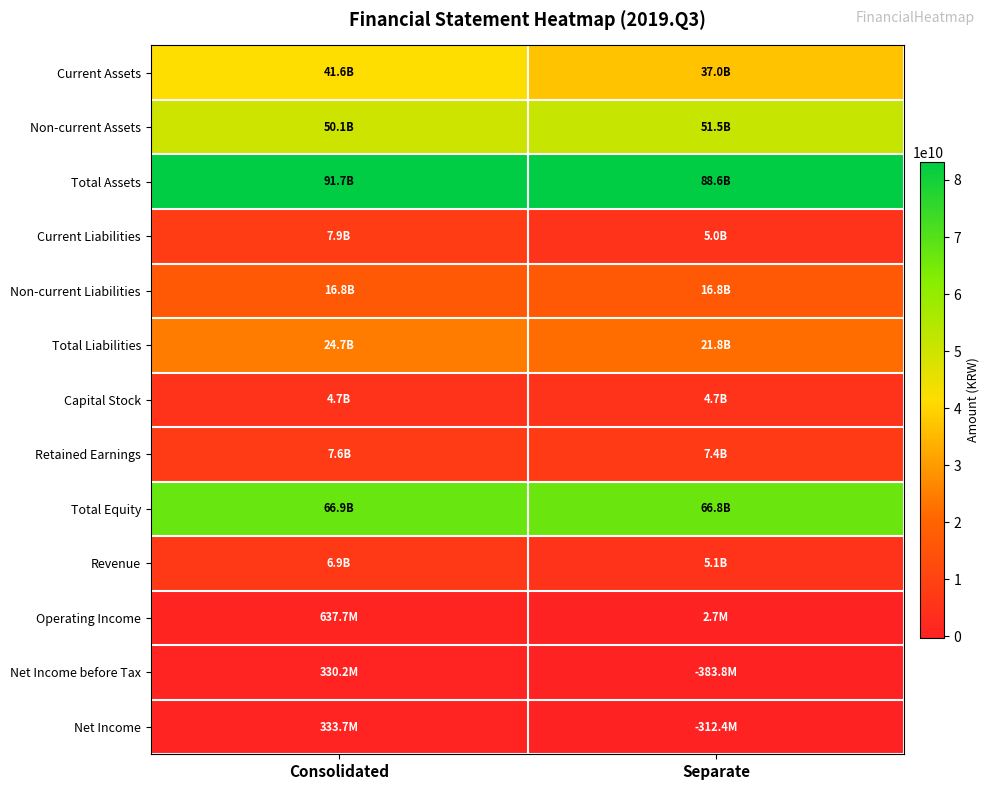

Reading left to right, transcribe all the data shown in this chart.

Current Assets: Consolidated=41626086072	Separate=37044592746
Non-current Assets: Consolidated=50059665832	Separate=51528452506
Total Assets: Consolidated=91685751904	Separate=88573045252
Current Liabilities: Consolidated=7924722300	Separate=5044141867
Non-current Liabilities: Consolidated=16812553731	Separate=16773575090
Total Liabilities: Consolidated=24737276031	Separate=21817716957
Capital Stock: Consolidated=4725948000	Separate=4725948000
Retained Earnings: Consolidated=7585707037	Separate=7386630345
Total Equity: Consolidated=66948475873	Separate=66755328295
Revenue: Consolidated=6902178162	Separate=5062471336
Operating Income: Consolidated=637717268	Separate=2720767
Net Income before Tax: Consolidated=330231355	Separate=-383788022
Net Income: Consolidated=333652162	Separate=-312401400